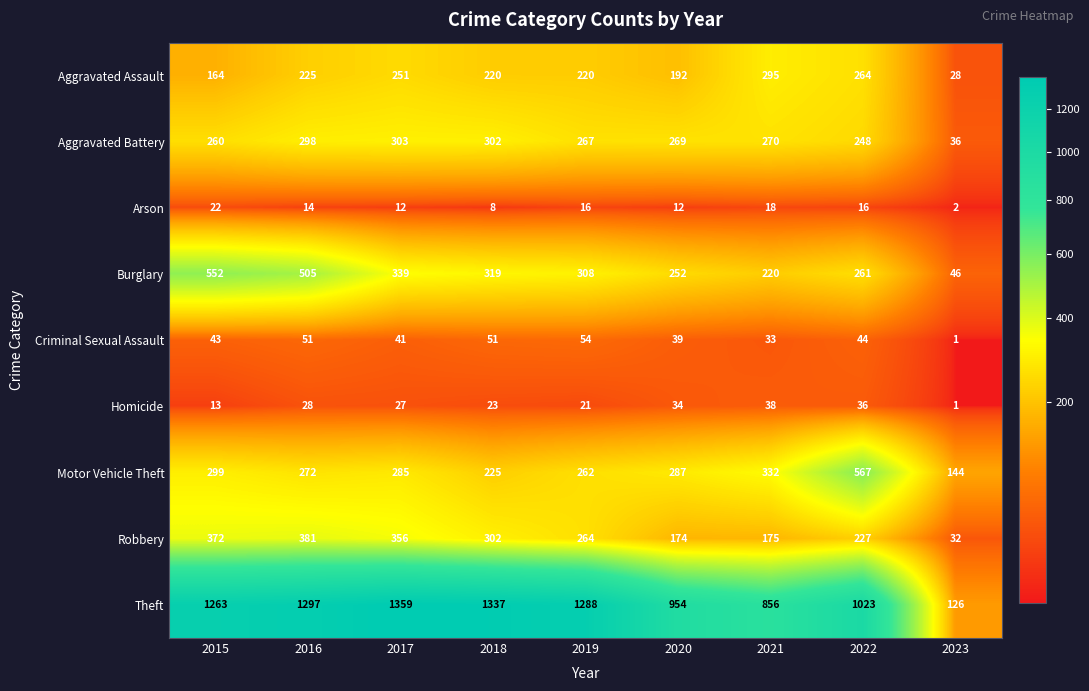

Which series has the largest range (max minus min)?

Theft